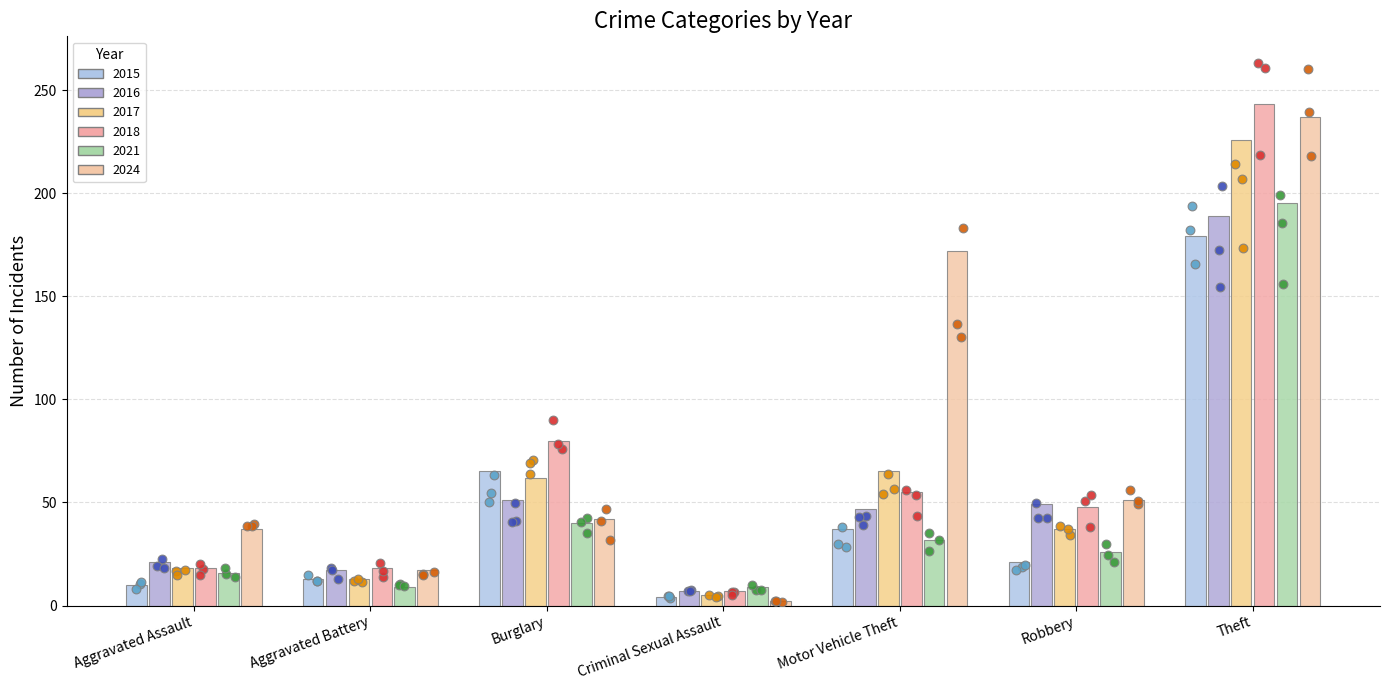

What are all the series names shown in the legend?

2015, 2016, 2017, 2018, 2021, 2024